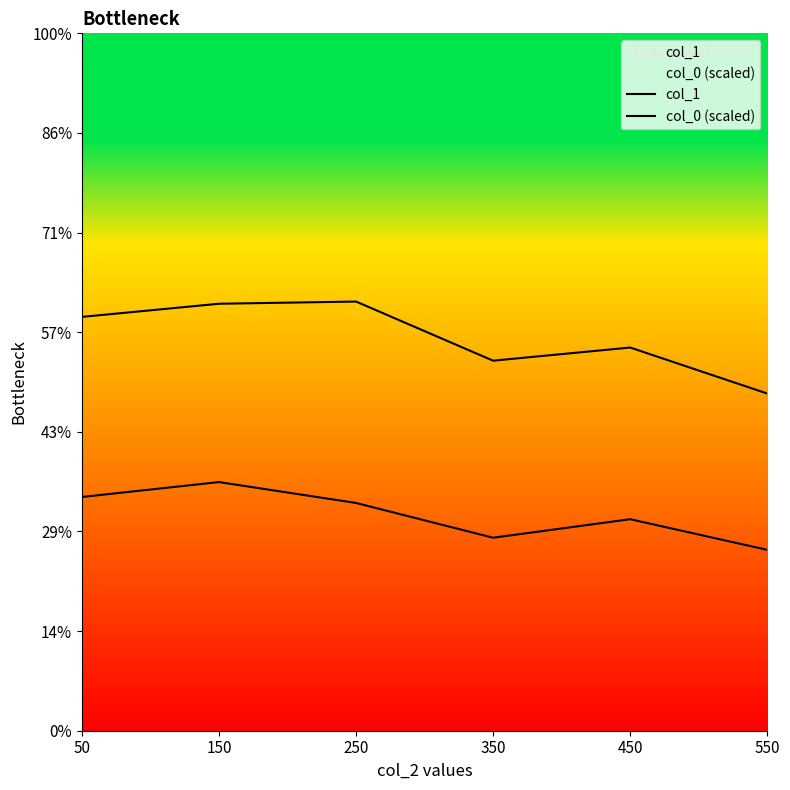

Which category has the lowest value across all series?

550